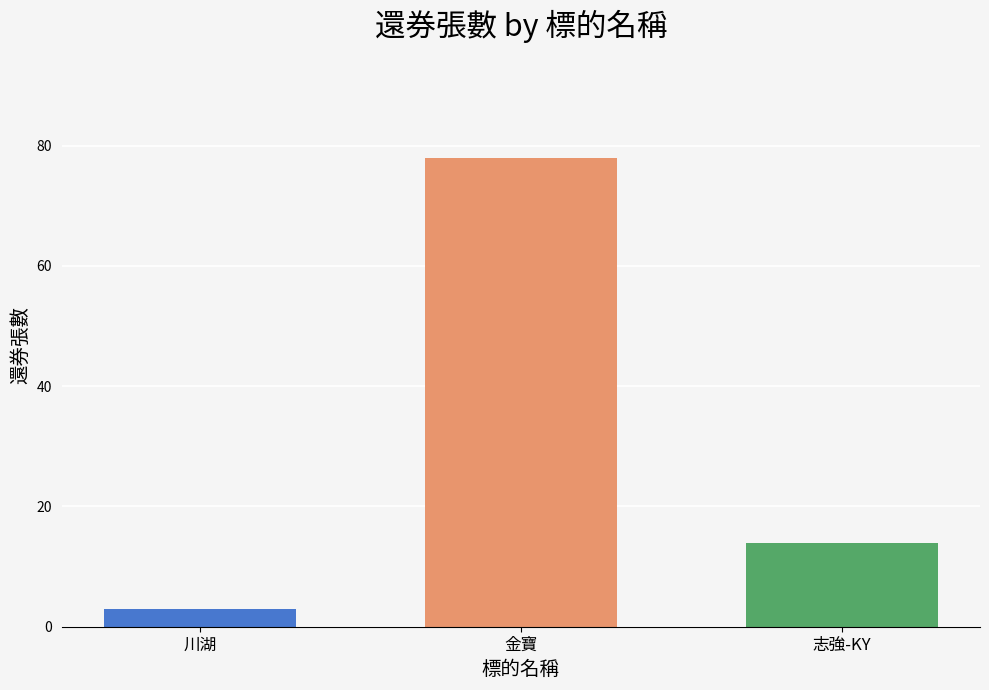

What is the spread (max minus min) of values at 金寶?

75